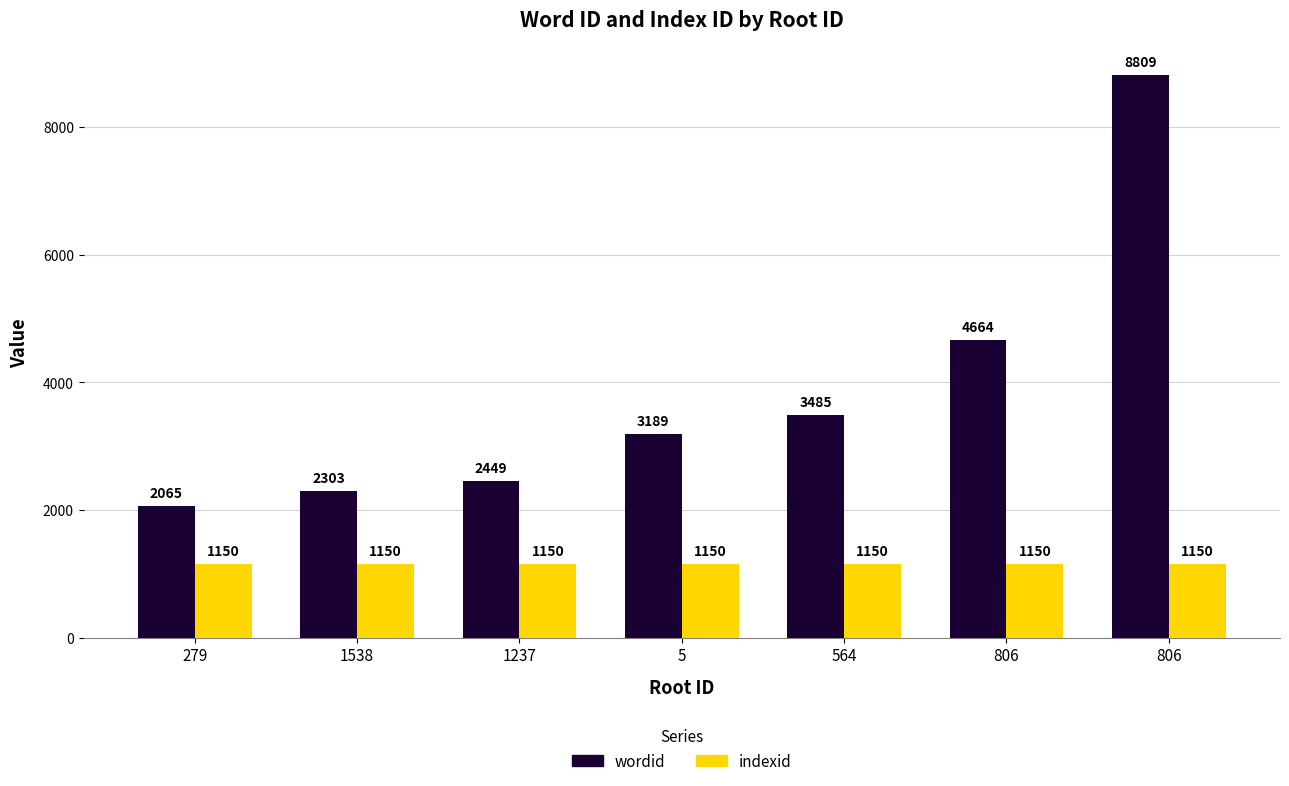

How many bars are there in total?

14